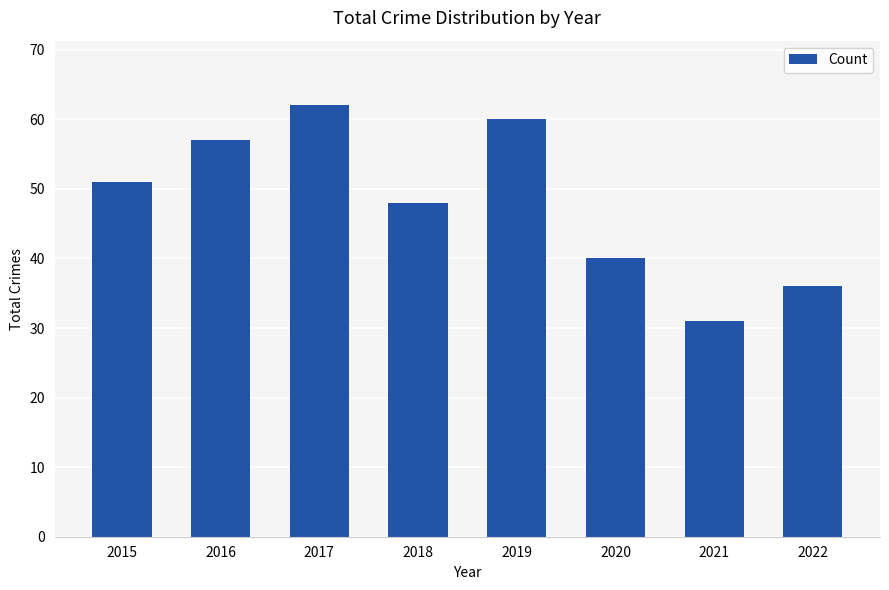

Between 2016 and 2018, which is larger?

2016